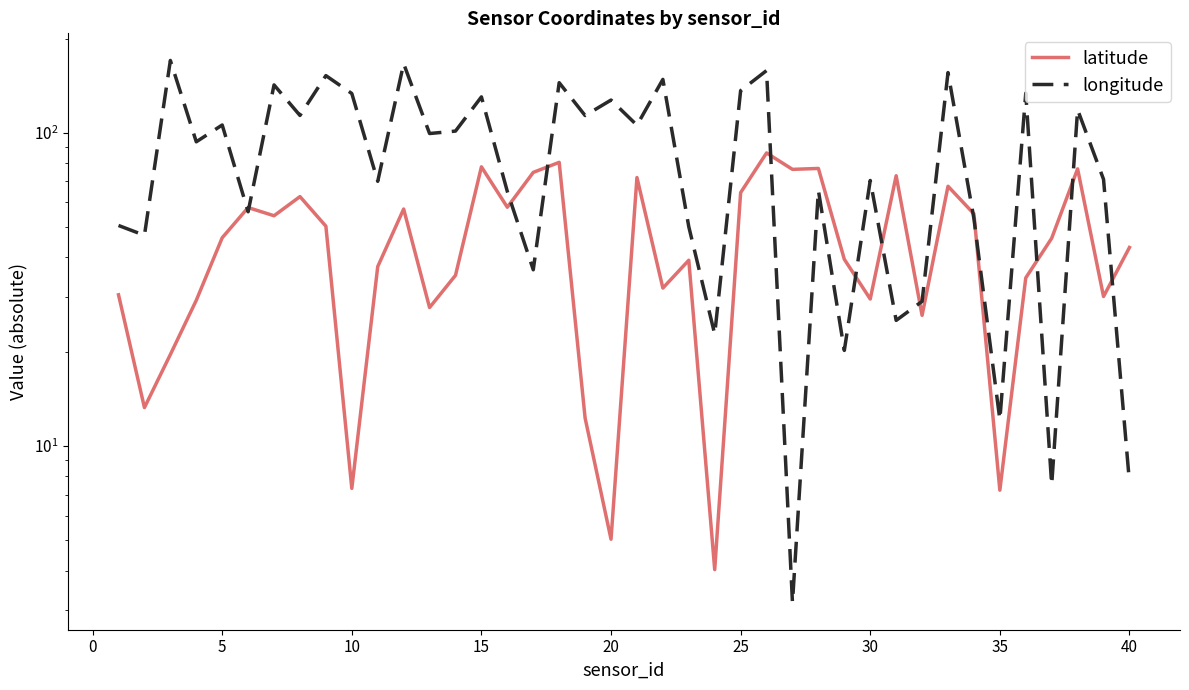

In longitude, how many points are lower than both neighbors (excluding endpoints)?

15